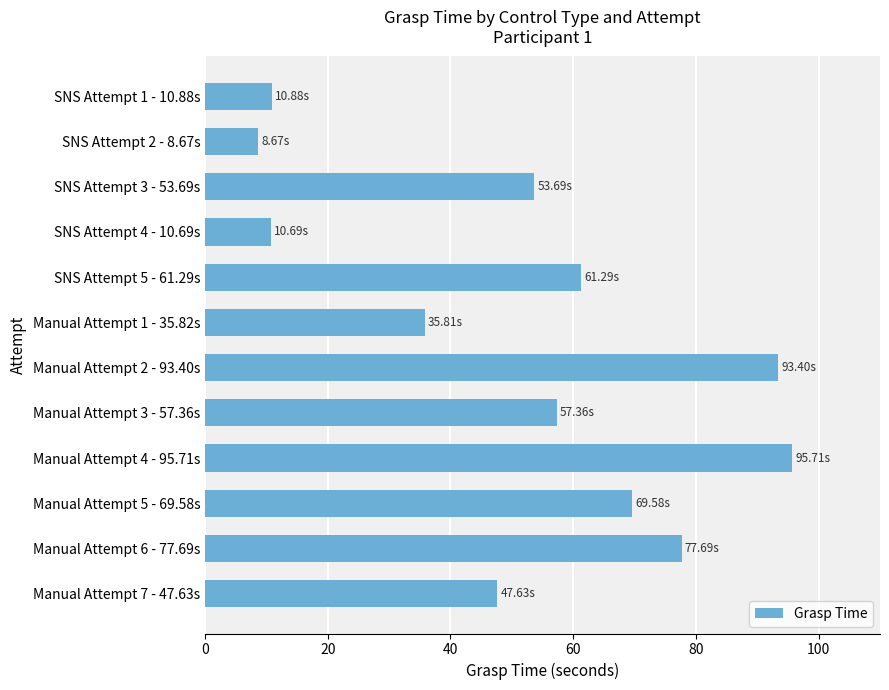

What is the sum of all values?

622.4